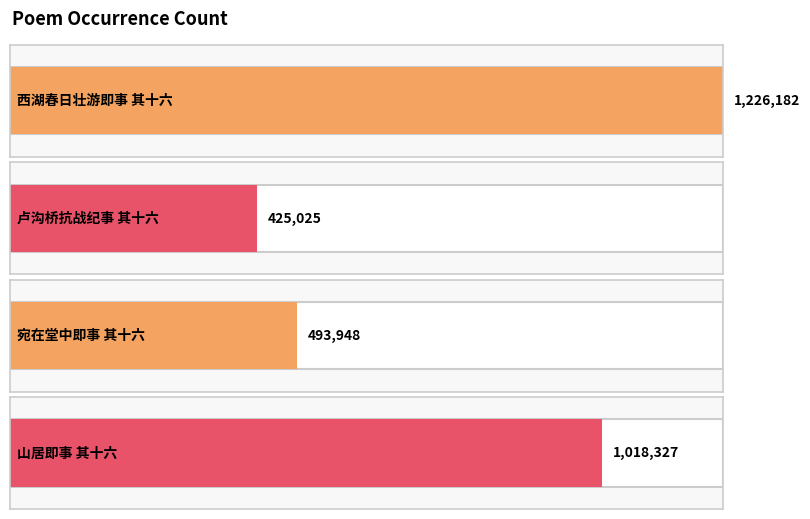

At which category does the chart reach its minimum across all series?

卢沟桥抗战纪事 其十六